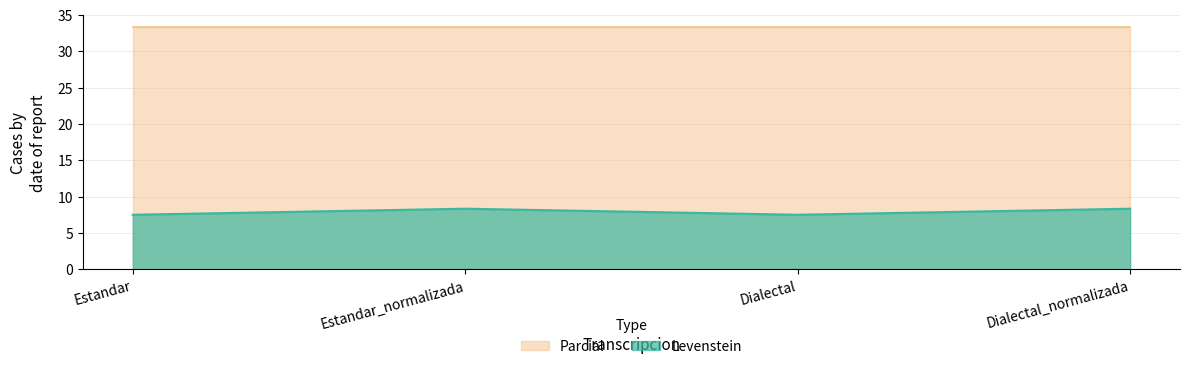

What is the sum of the Parcial values at Dialectal and Dialectal_normalizada?

66.7